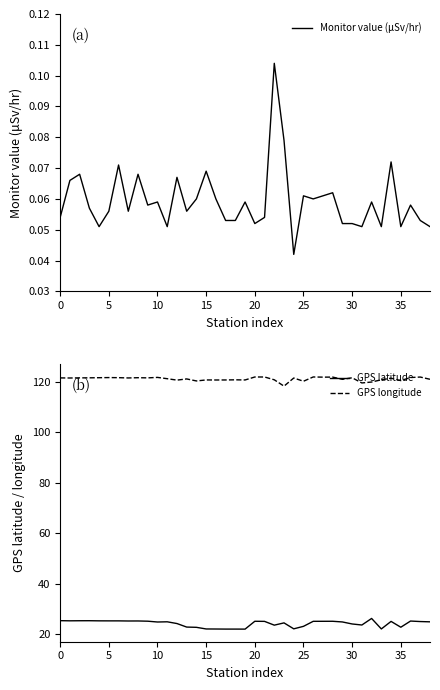

Reading left to right, transcribe all the data shown in this chart.

Monitor value (μSv/hr): 0.1	0.1	0.1	0.1	0.1	0.1	0.1	0.1	0.1	0.1	0.1	0.1	0.1	0.1	0.1	0.1	0.1	0.1	0.1	0.1	0.1	0.1	0.1	0.1	0.0	0.1	0.1	0.1	0.1	0.1	0.1	0.1	0.1	0.1	0.1	0.1	0.1	0.1	0.1
GPS latitude: 25.3	25.2	25.3	25.3	25.2	25.2	25.2	25.2	25.2	25.1	24.8	24.8	24.1	22.8	22.6	22.0	22.0	21.9	21.9	21.9	25.1	25.0	23.5	24.4	22.1	23.0	25.0	25.0	25.1	24.8	24.0	23.6	26.2	22.0	25.0	22.7	25.1	24.9	24.8
GPS longitude: 121.6	121.5	121.6	121.6	121.6	121.7	121.7	121.5	121.6	121.6	121.8	121.2	120.7	121.2	120.3	120.8	120.7	120.7	120.8	120.7	121.9	121.9	120.8	118.3	121.5	120.2	121.9	121.9	121.9	121.0	121.6	119.6	119.9	120.8	121.4	120.5	121.7	121.9	121.0